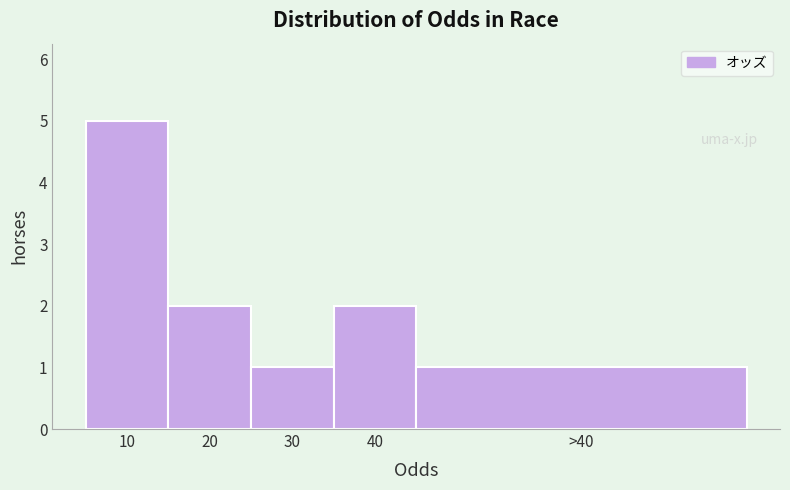

Reading right to left, what are all the values shown in this chart?

1	2	1	2	5